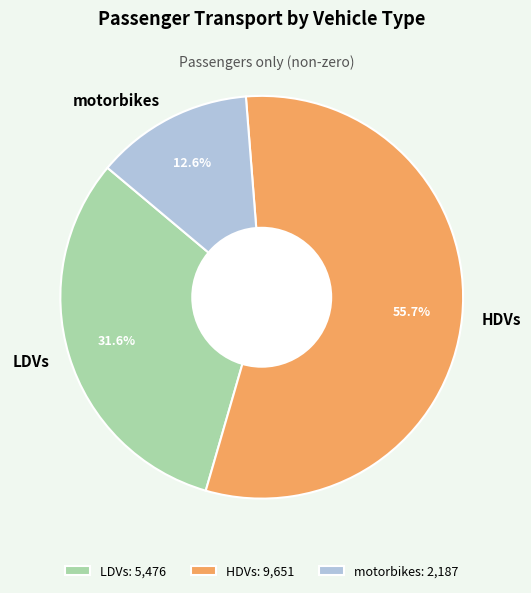

How many segments does this pie chart have?

3